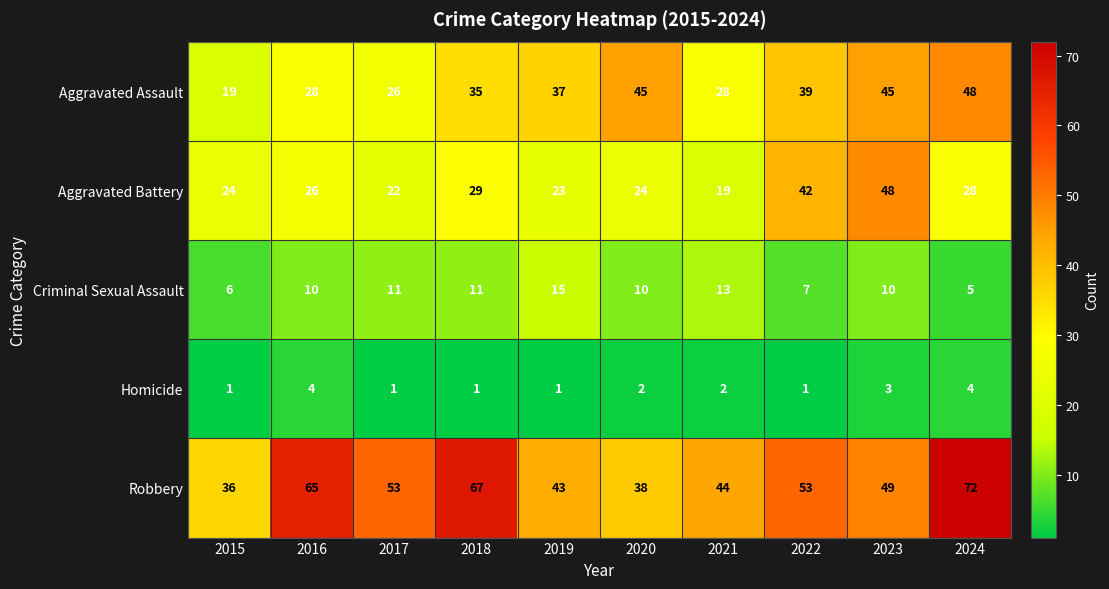

At which category is the sum across all series the highest?

2024